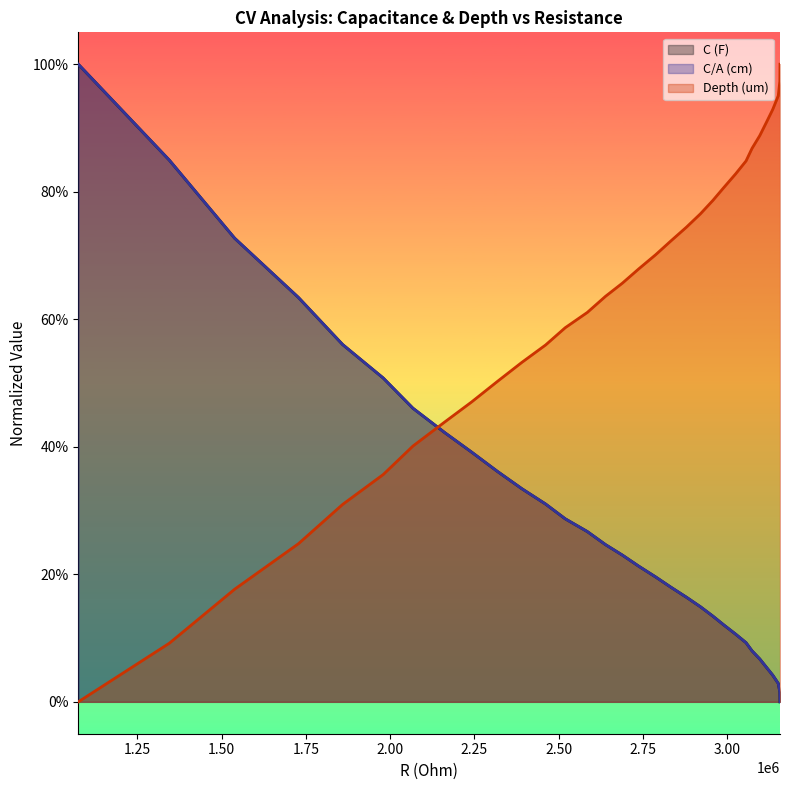

What is the difference between the maximum and second lowest values in the Depth (um) series?

0.9